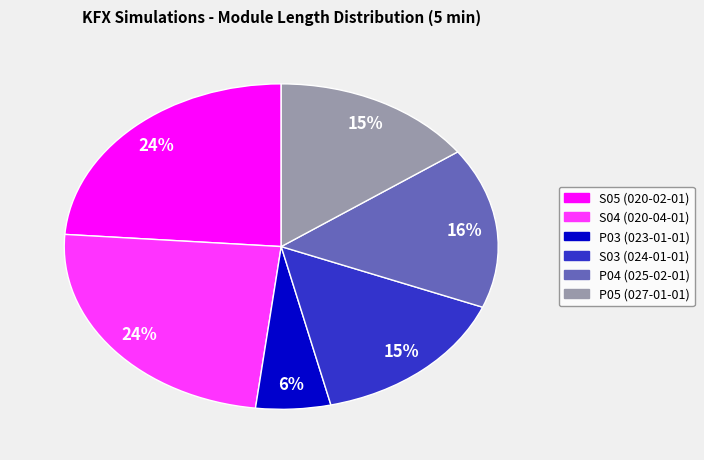

The S05 (020-02-01) slice represents 15% of the pie. True or false?

False